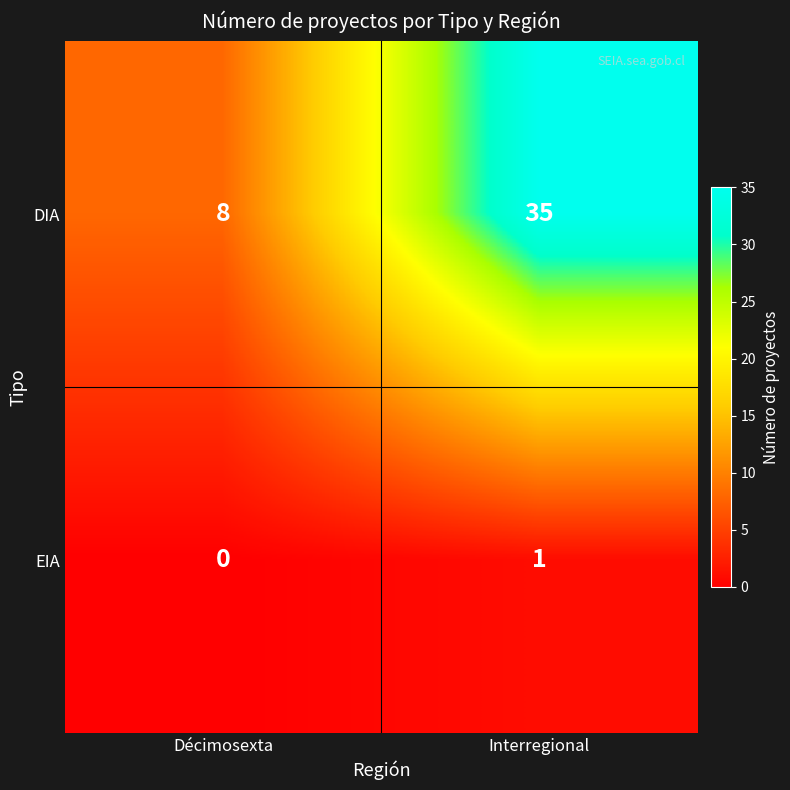

Between Décimosexta and Interregional, which series saw the biggest shift?

DIA